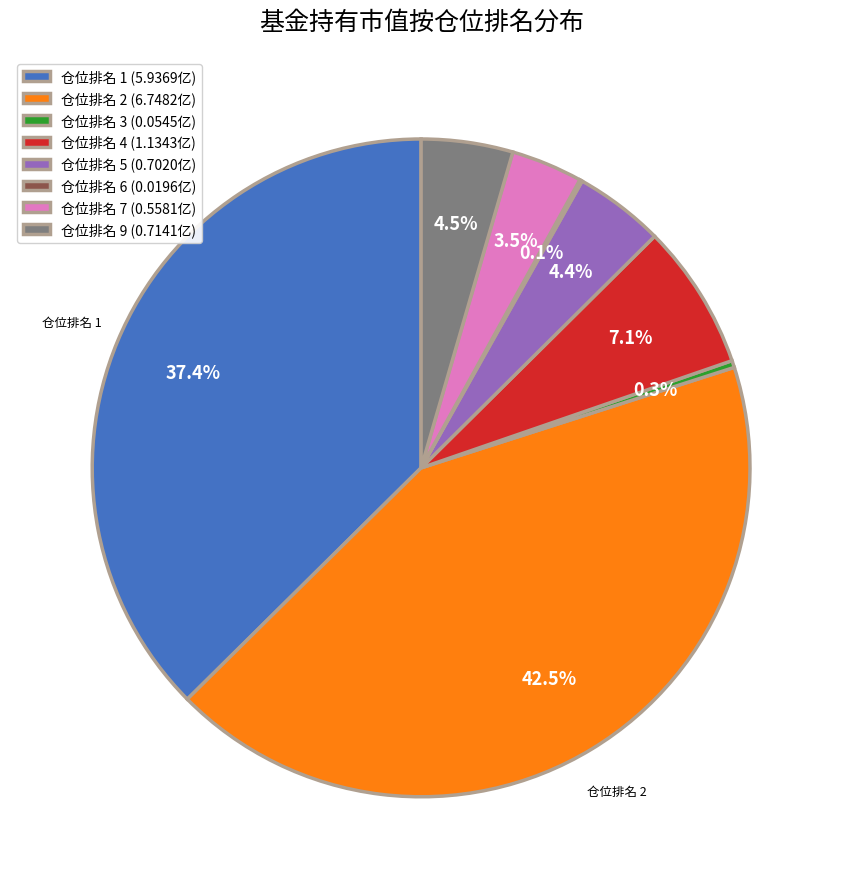

Which slice is the largest?

仓位排名 2